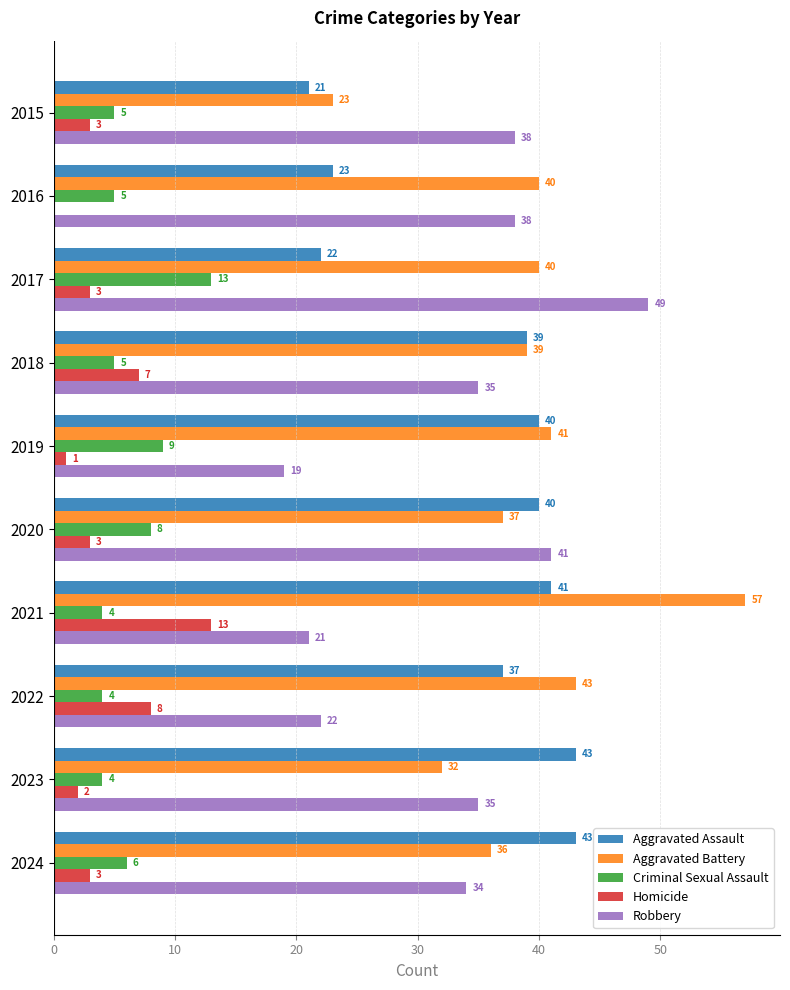

Which series has the largest total across all categories?

Aggravated Battery